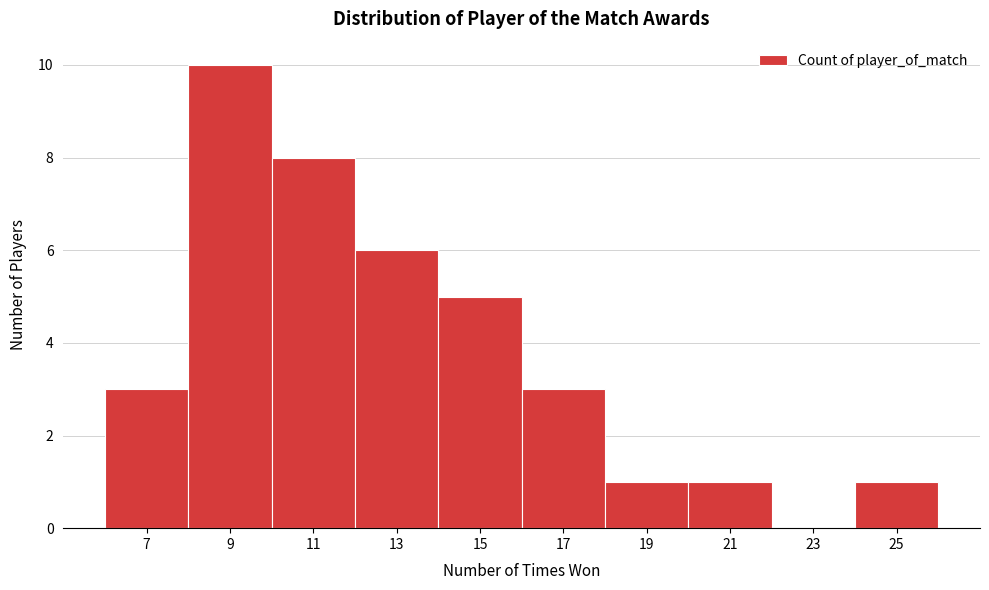

Reading left to right, extract all data points from this chart.

7=3	9=10	11=8	13=6	15=5	17=3	19=1	21=1	23=0	25=1